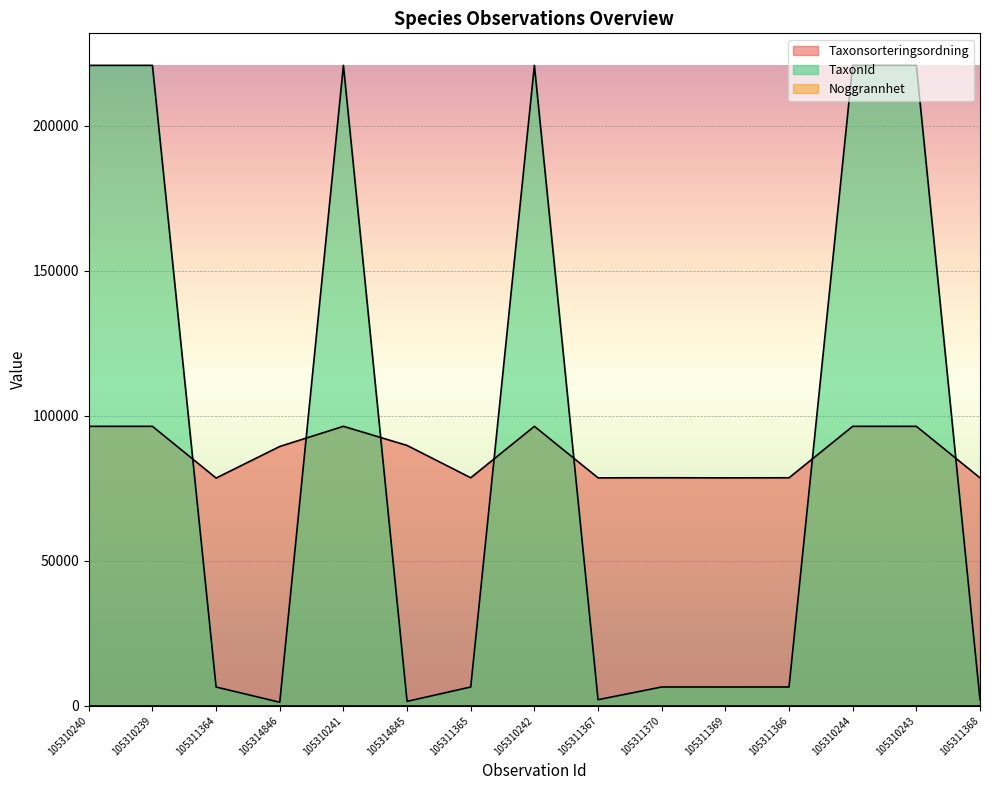

What is the value of the Taxonsorteringsordning point at the 3rd from the left?

78503